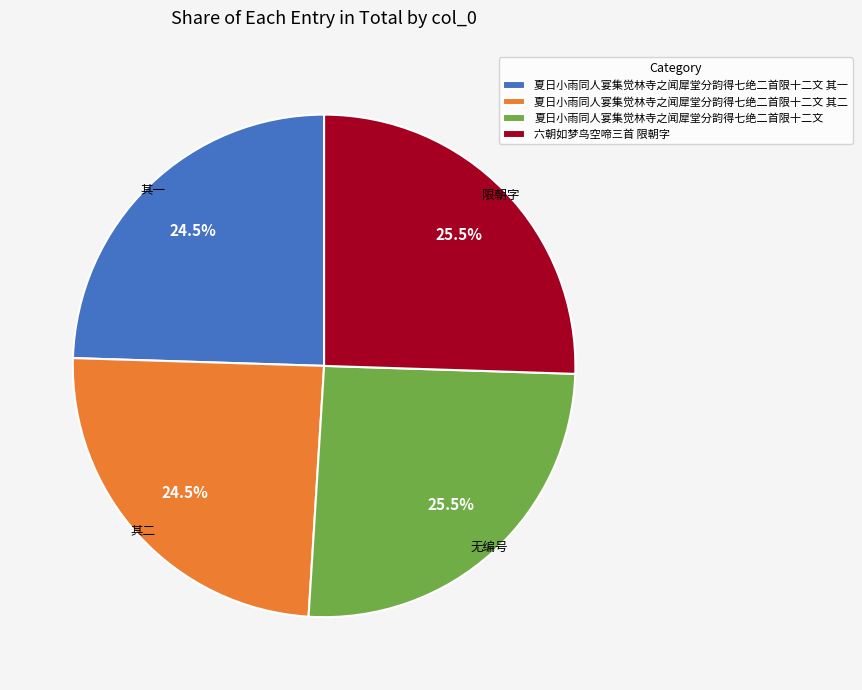

Does 夏日小雨同人宴集觉林寺之闻犀堂分韵得七绝二首限十二文 represent more than half of the total?

No